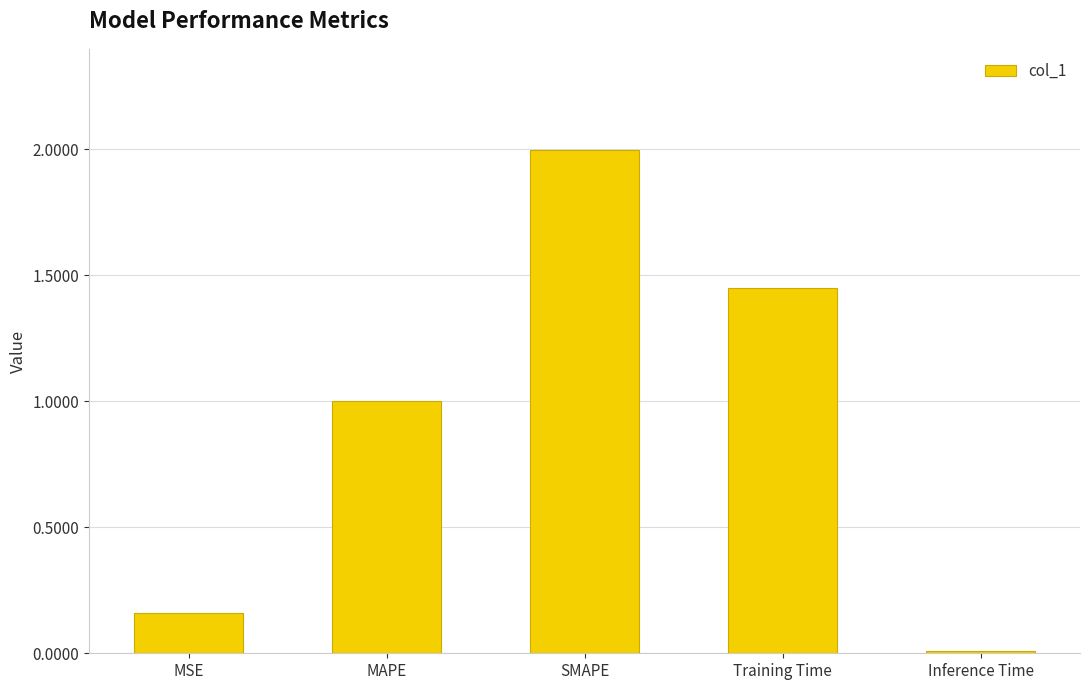

What is the difference between the maximum and second lowest values?

1.8